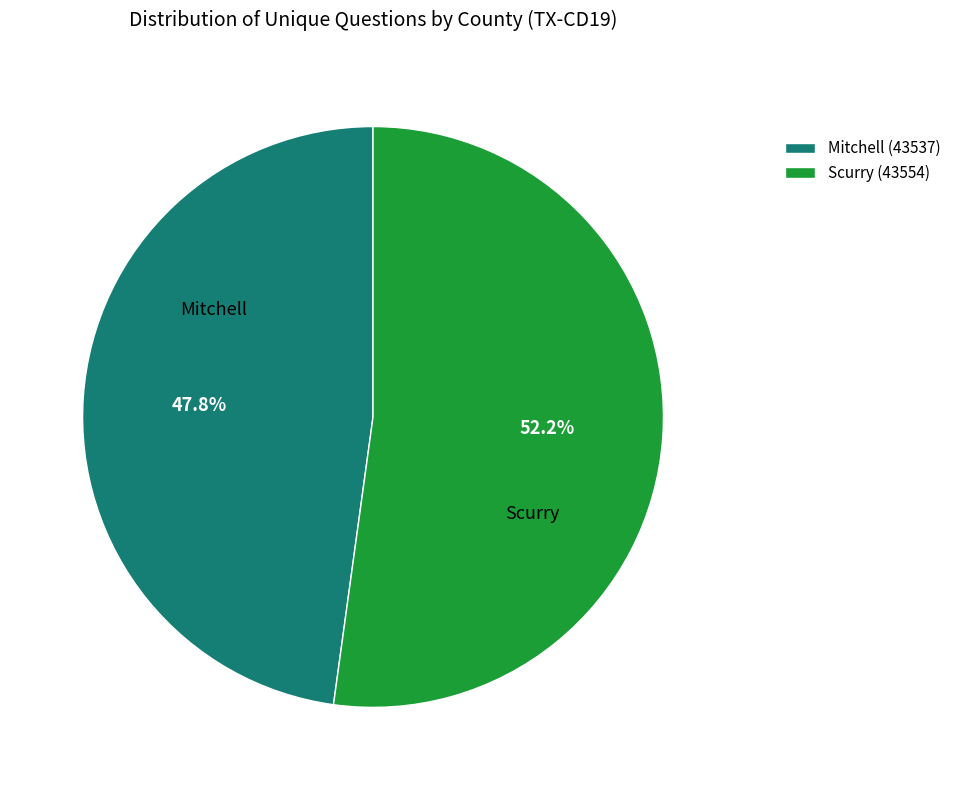

How many segments does this pie chart have?

2